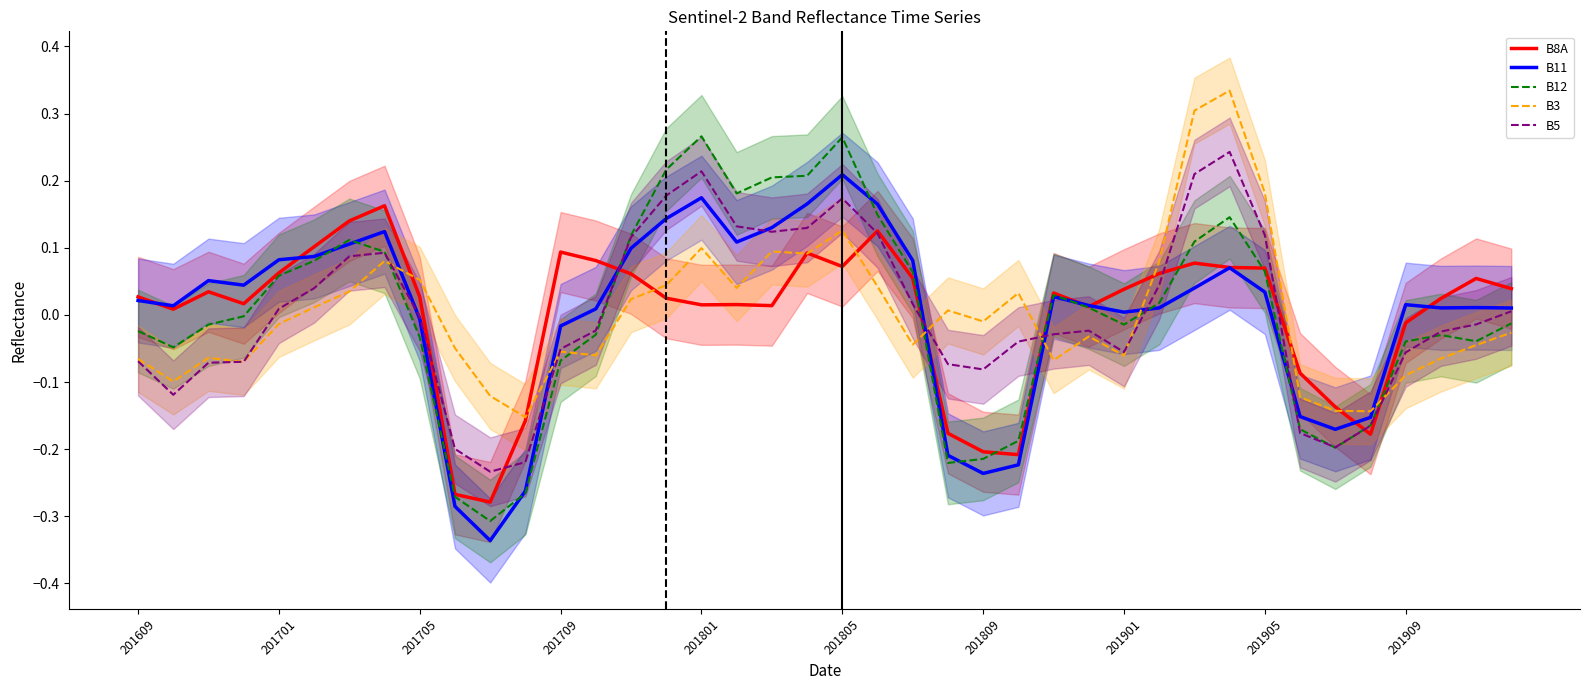

At which label does B11 reach its peak?

201805